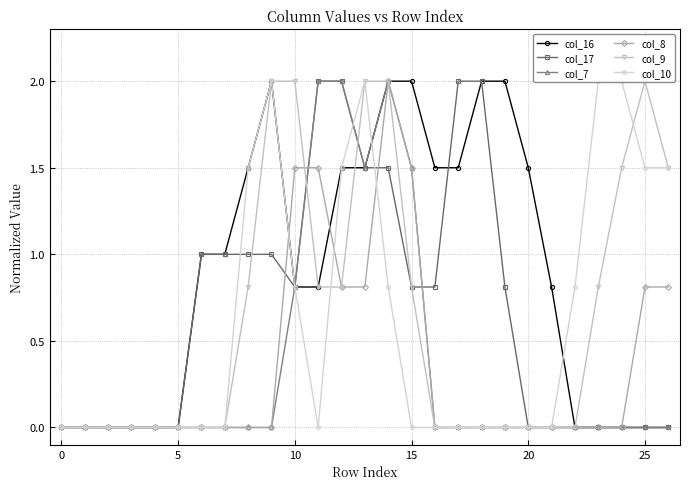

What is the spread (max minus min) of values at 17?

2.0